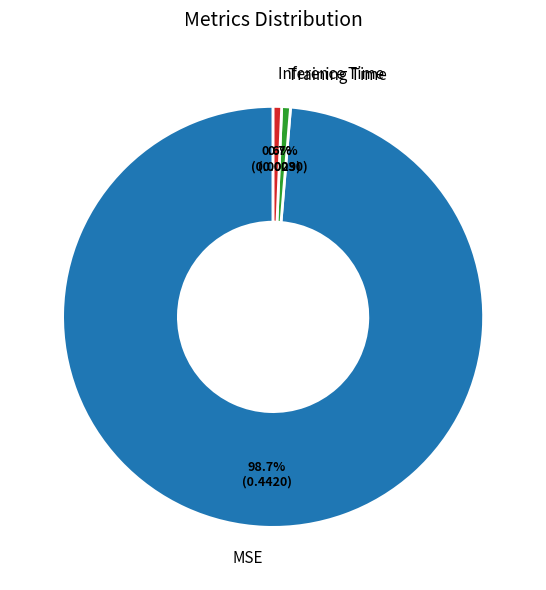

To the nearest percent, what portion does Inference Time represent?

1%